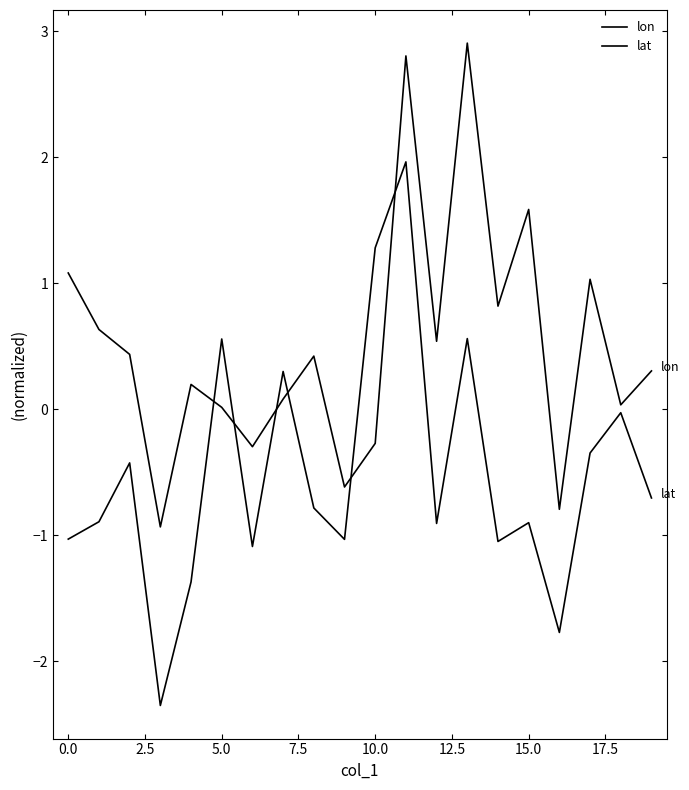

True or false: lon and lat intersect in this chart.

True